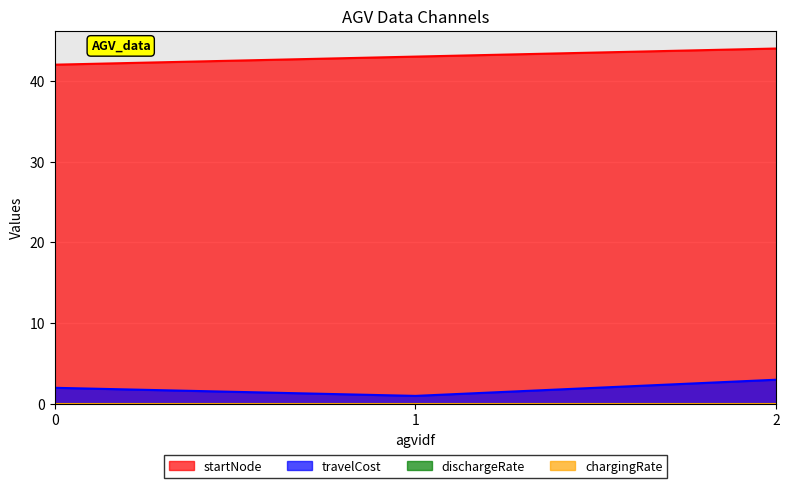

What is the average value of the startNode series?

43.0